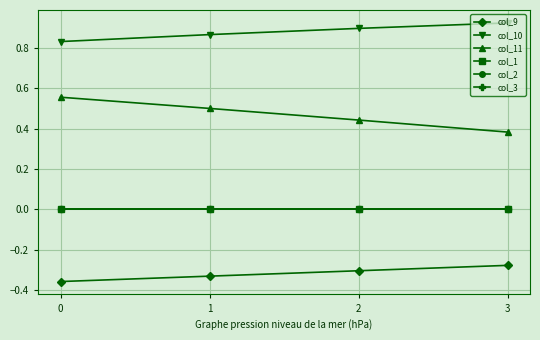

What is the total value across all series at 1?

1.0